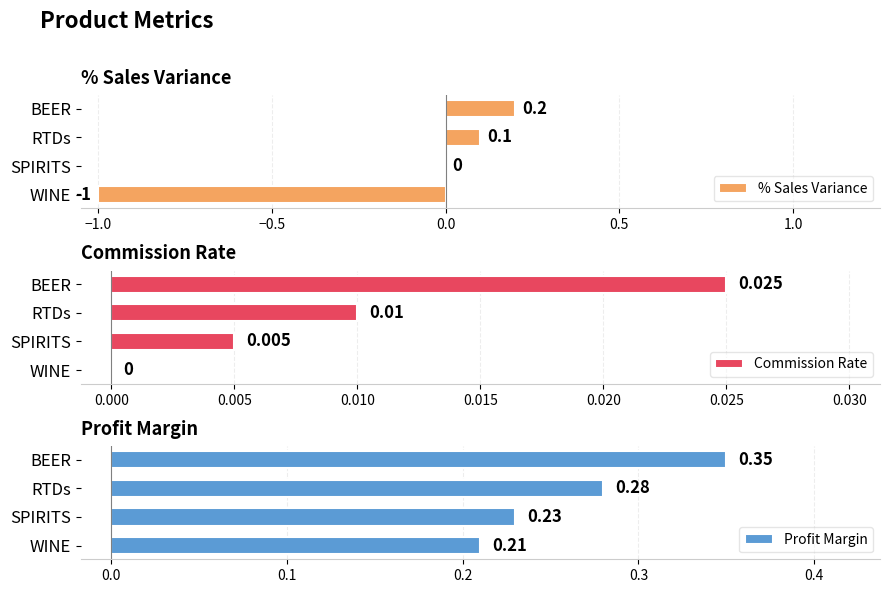

At which label does Commission Rate reach its peak?

BEER